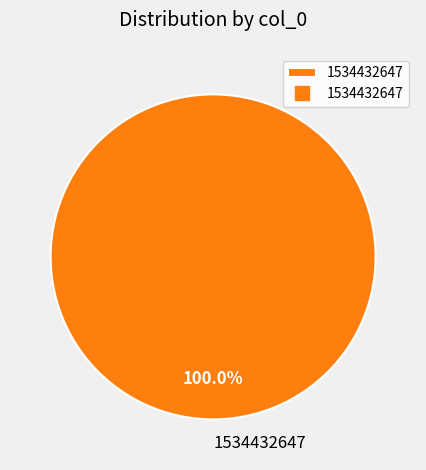

Is there any slice that represents more than half of the pie?

Yes